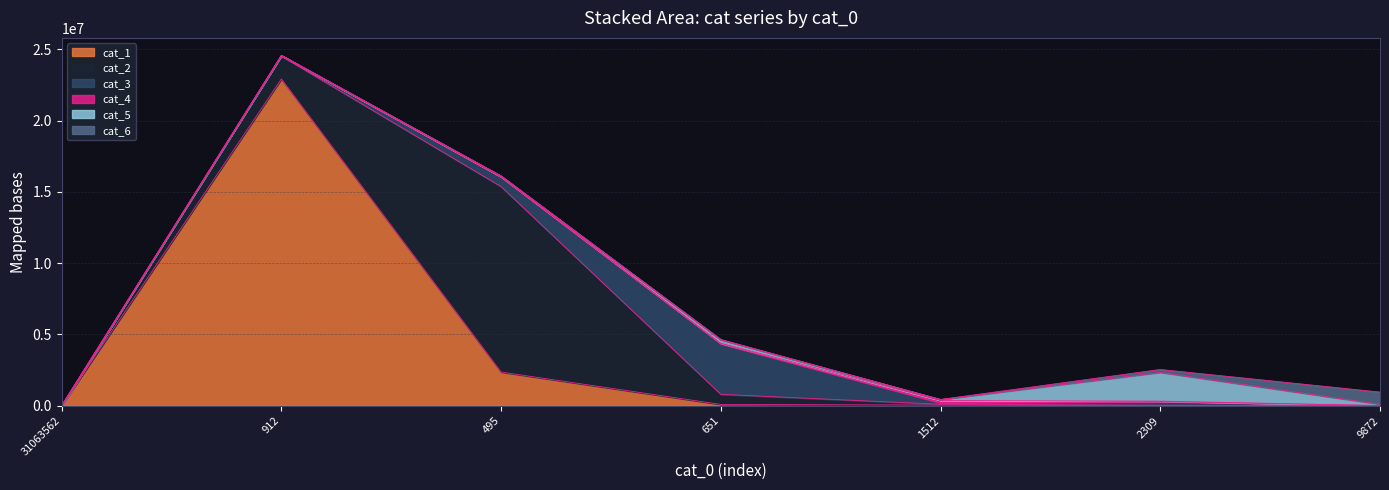

List the series in order of their peak value, highest first.

cat_1, cat_2, cat_3, cat_5, cat_6, cat_4